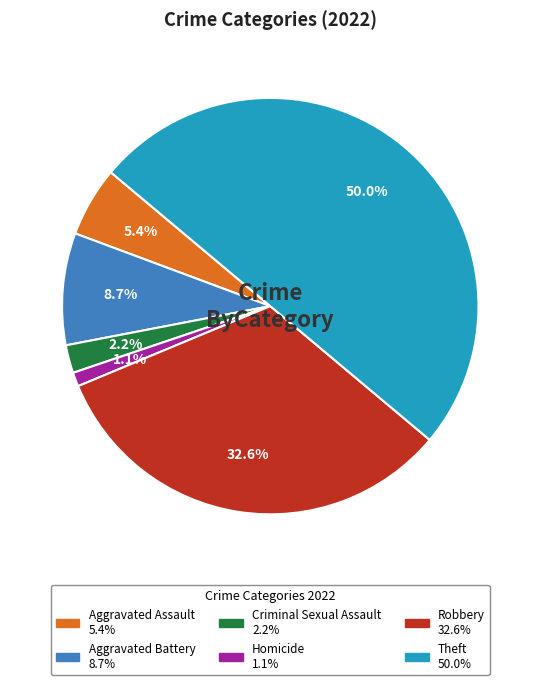

How many slices are in this pie chart?

6